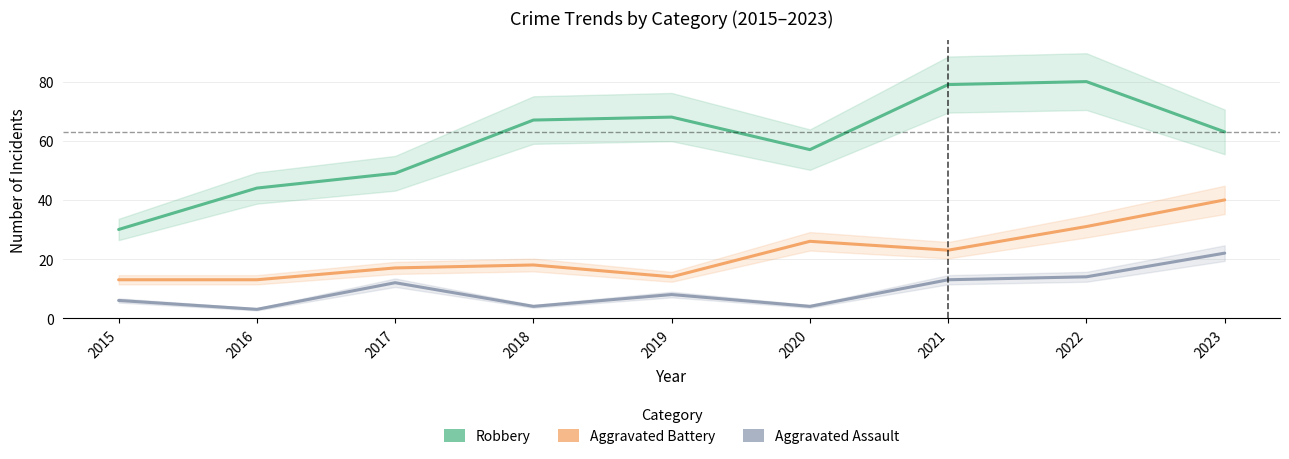

Reading left to right, extract all data points from this chart.

Robbery: 30	44	49	67	68	57	79	80	63
Aggravated Battery: 13	13	17	18	14	26	23	31	40
Aggravated Assault: 6	3	12	4	8	4	13	14	22